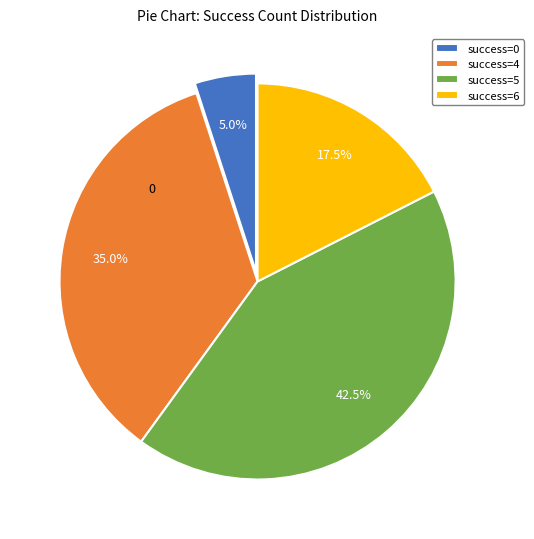

What percentage do success=0 and success=6 together represent?

22.5%